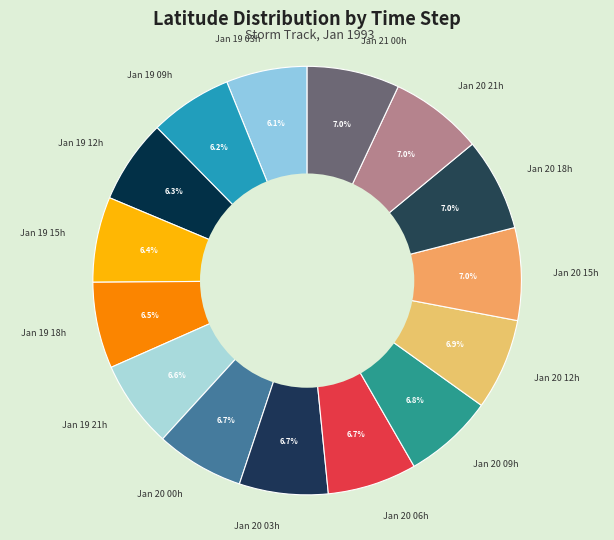

What portion of the pie excludes Jan 20 12h?

93.1%